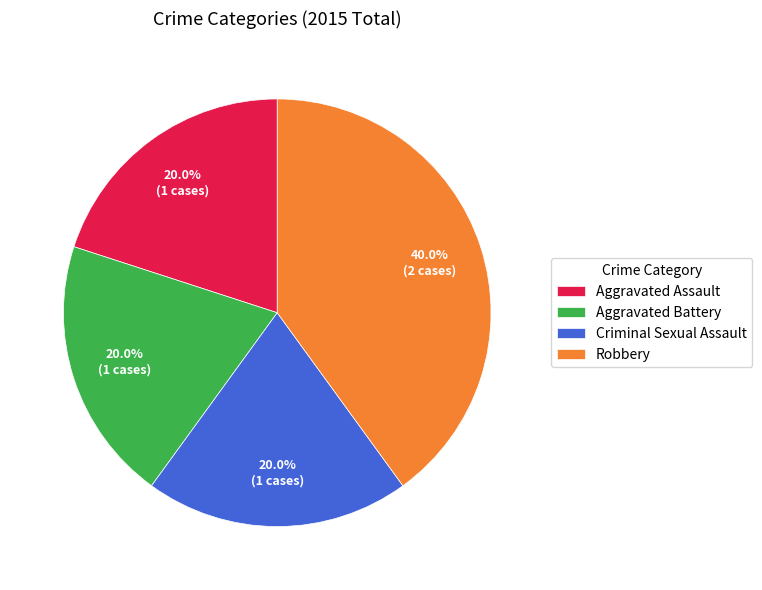

To the nearest percent, what portion does Aggravated Assault represent?

20%